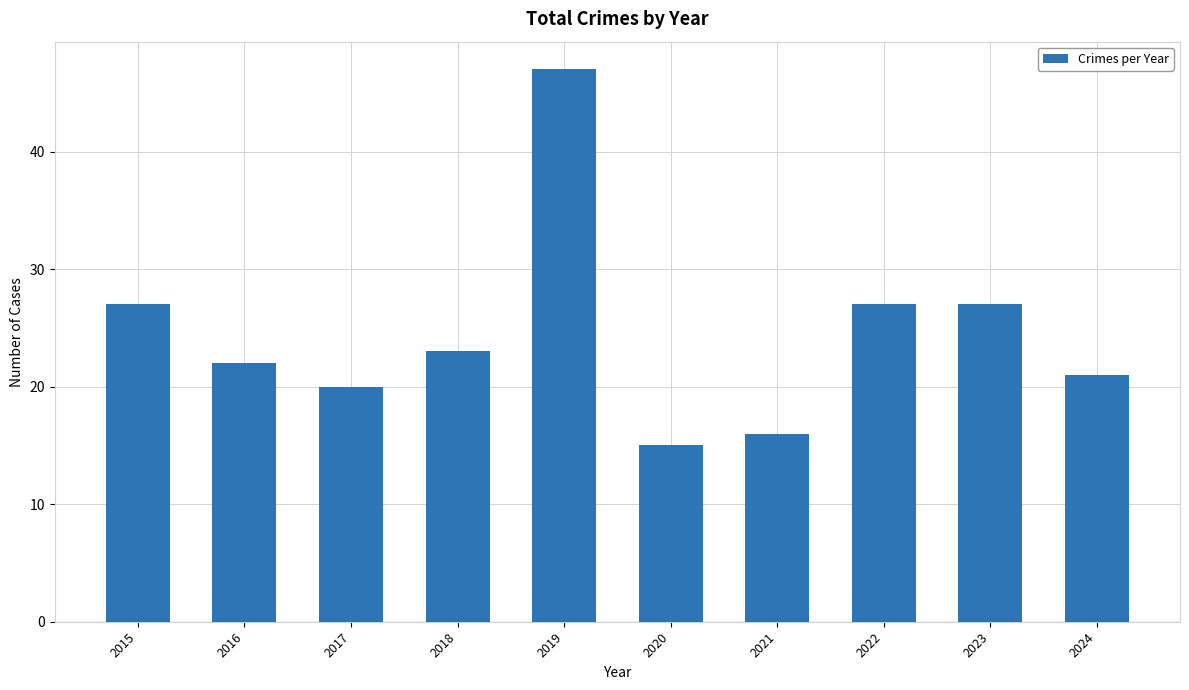

What is the value of the 5th bar from the left?

47